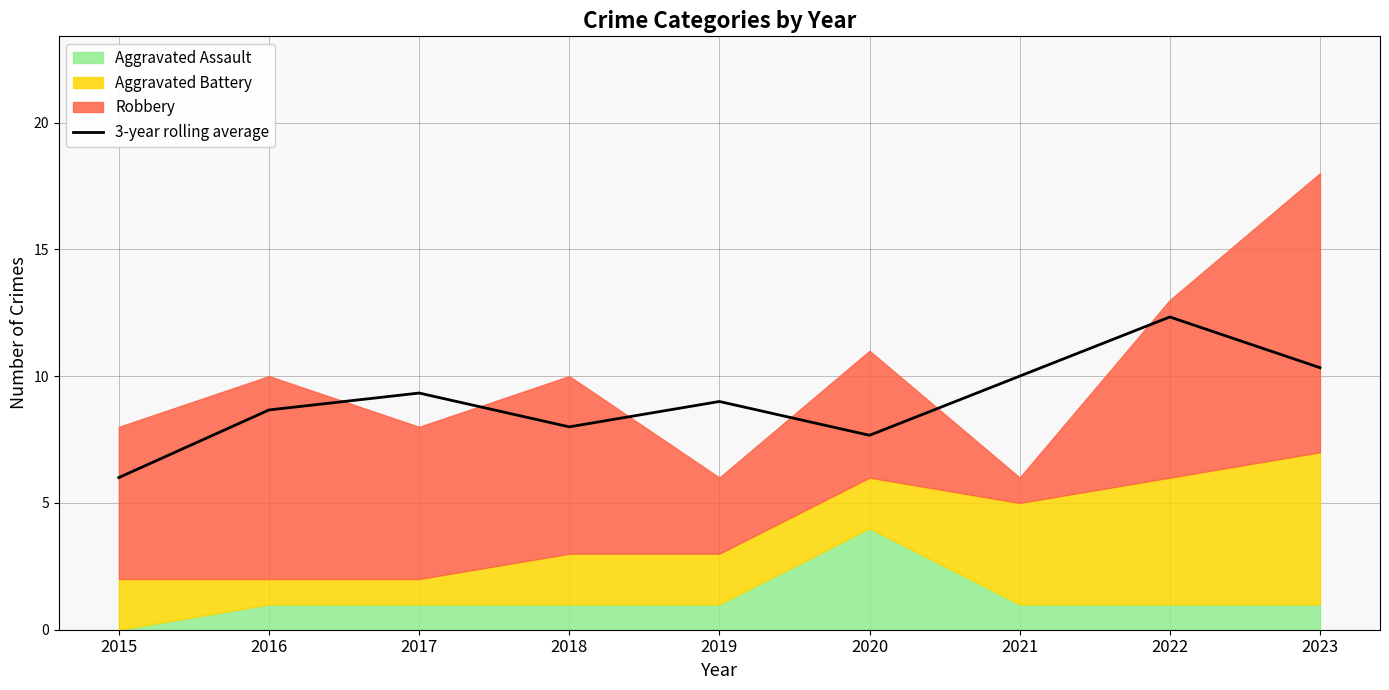

What is the change in value from 2019 to 2023?

+1.3